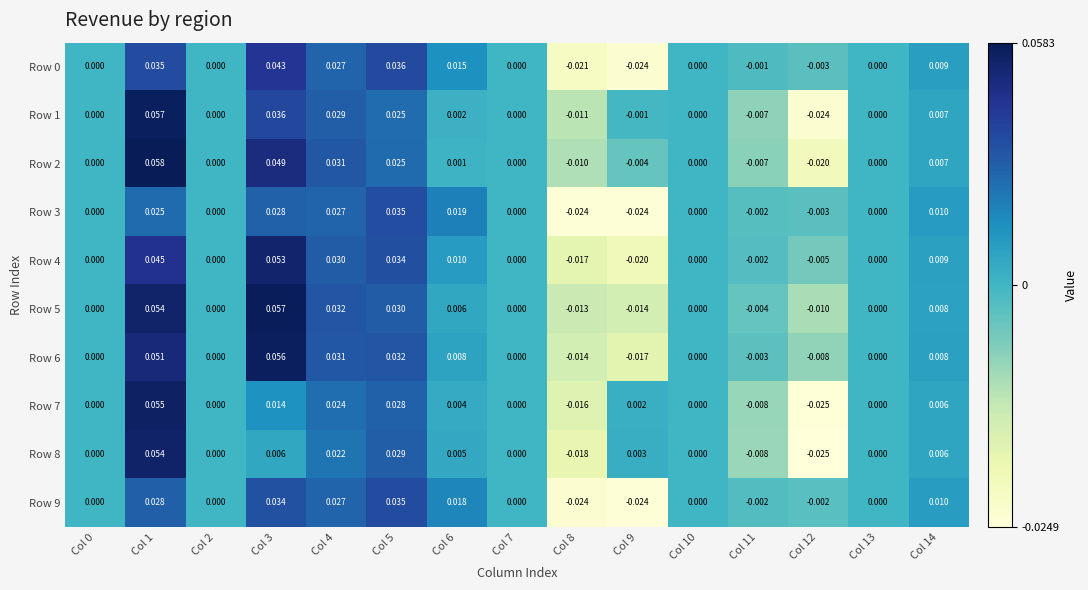

Is the value of Row 9 at Col 13 greater than the value of Row 5 at Col 1?

No